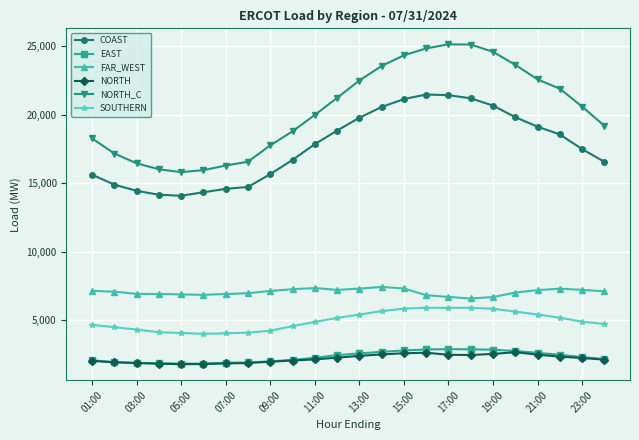

True or false: FAR_WEST and NORTH_C cross at least once.

False